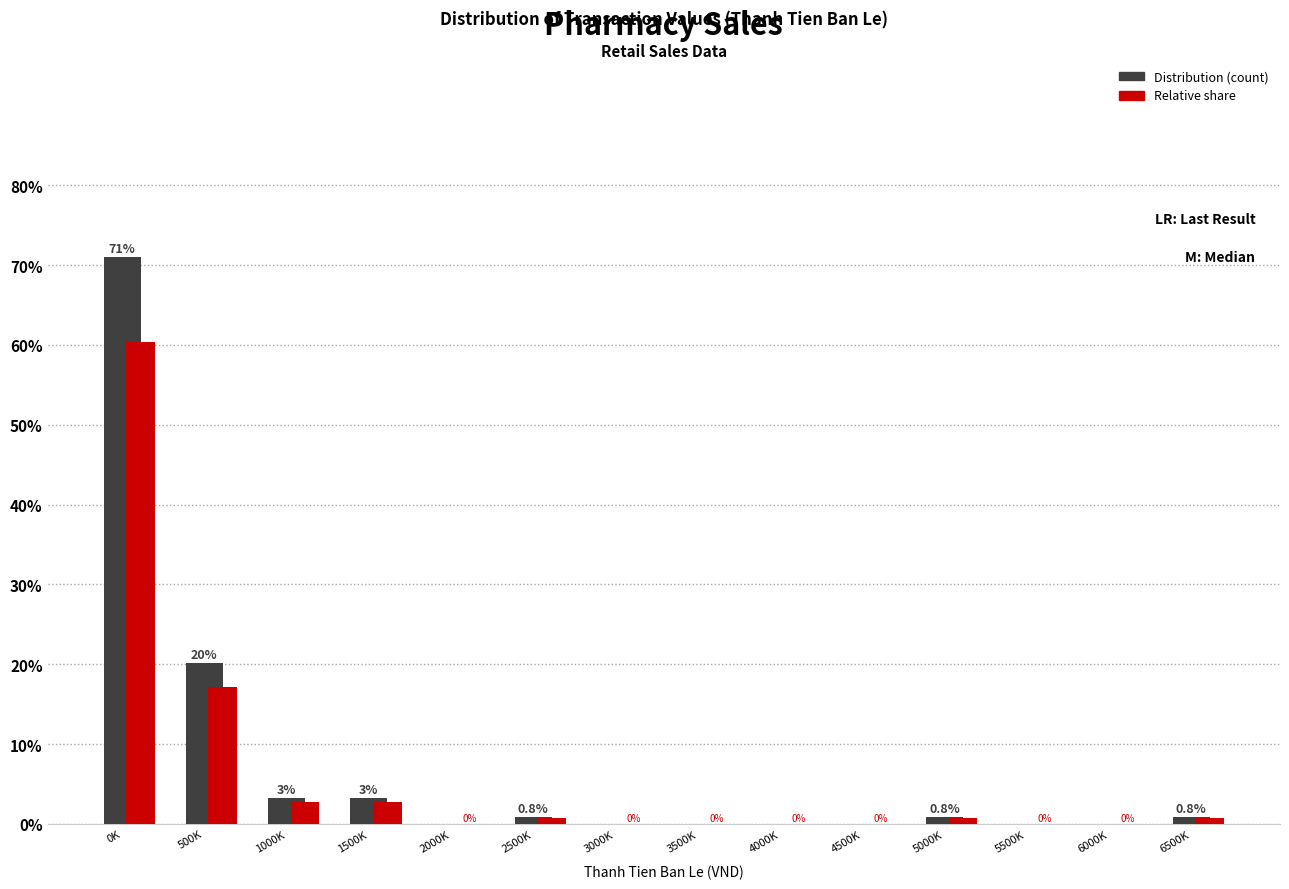

At which category does the chart reach its peak across all series?

0K